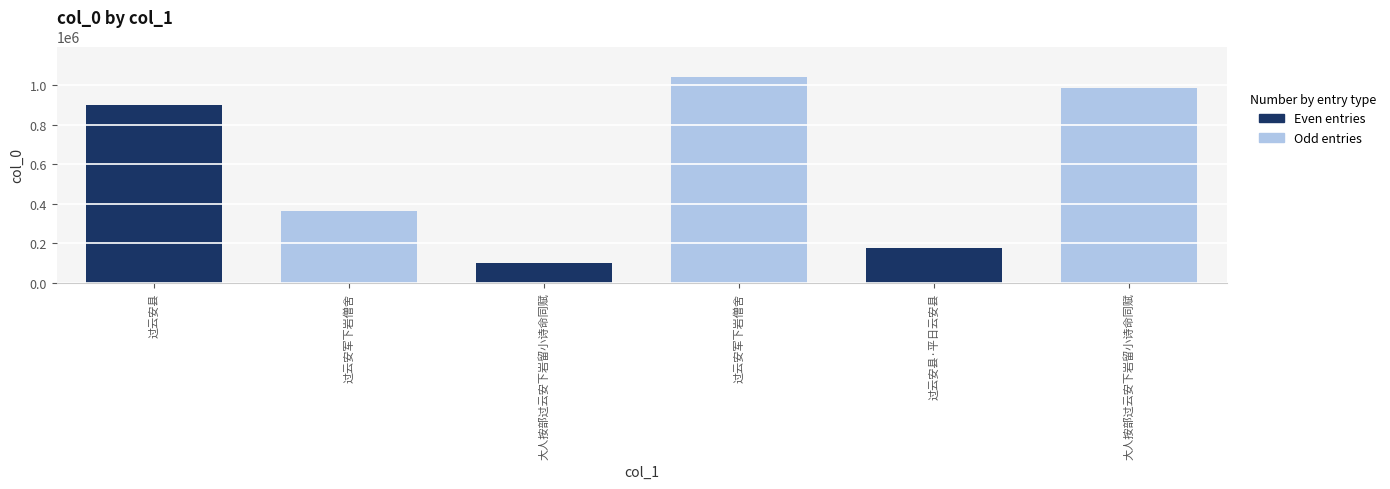

Is the value of Odd entries at 大人按部过云安下岩留小诗命同赋 greater than the value of col_0 (all) at 过云安县?

No